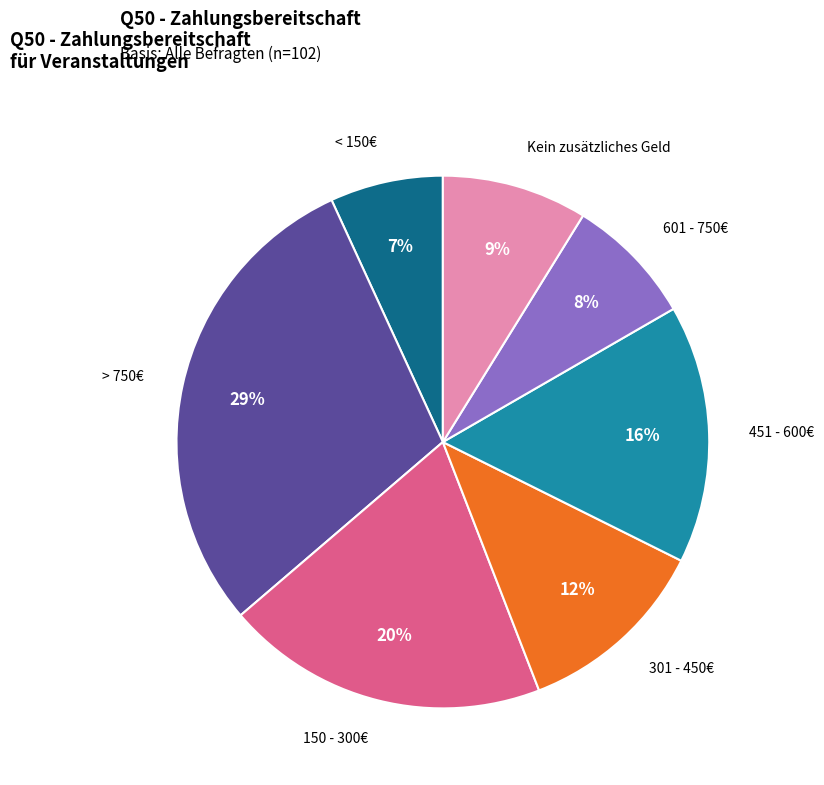

To the nearest percent, what is the average slice percentage?

14%